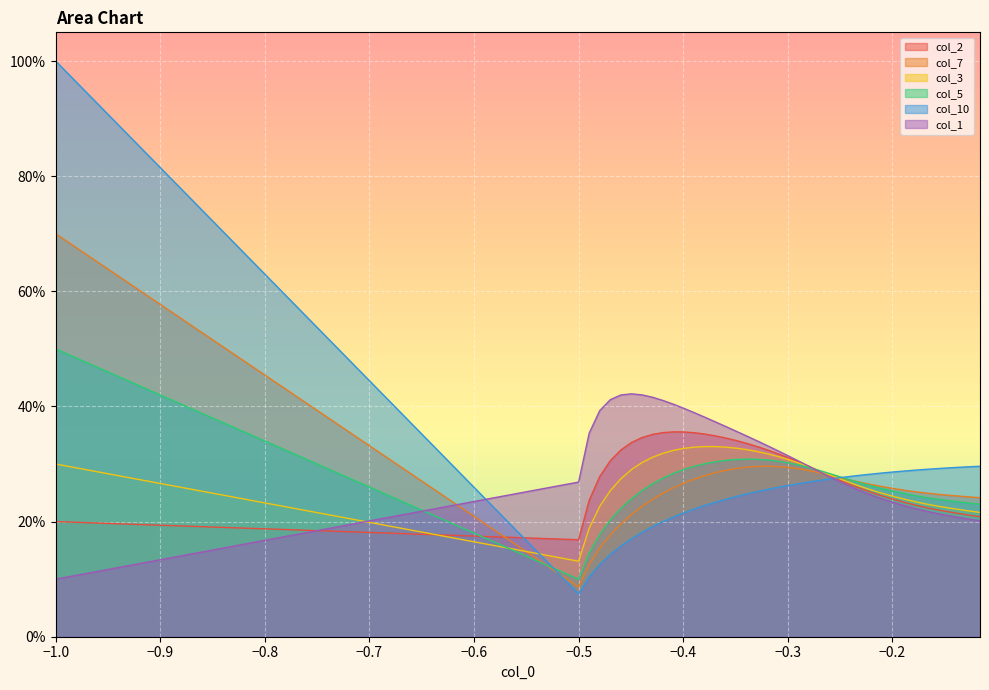

What are all the series names shown in the legend?

col_2, col_7, col_3, col_5, col_10, col_1